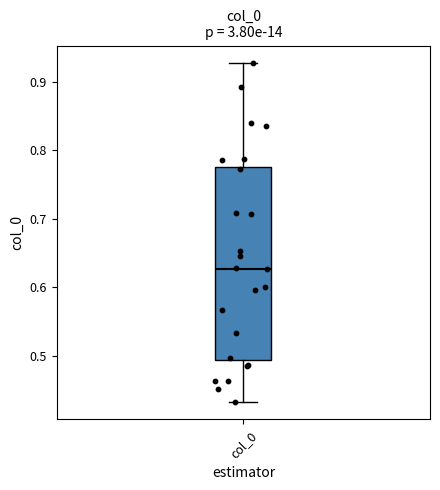

Transcribe this box plot: give where the median line is, the range the box spans, and where the two whiskers end, as read against the y-axis. The values are not printed on the chart, so give them approximately, as read against the axis.

median 0.63, box 0.49 to 0.78, whiskers 0.43 to 0.93